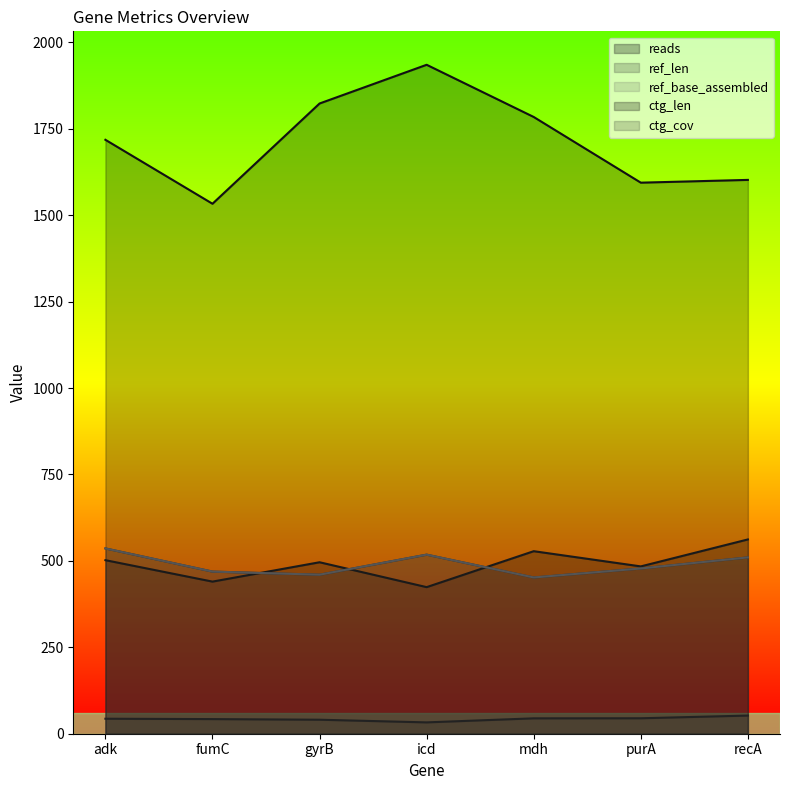

How many data points in ctg_cov are less than 43?

3